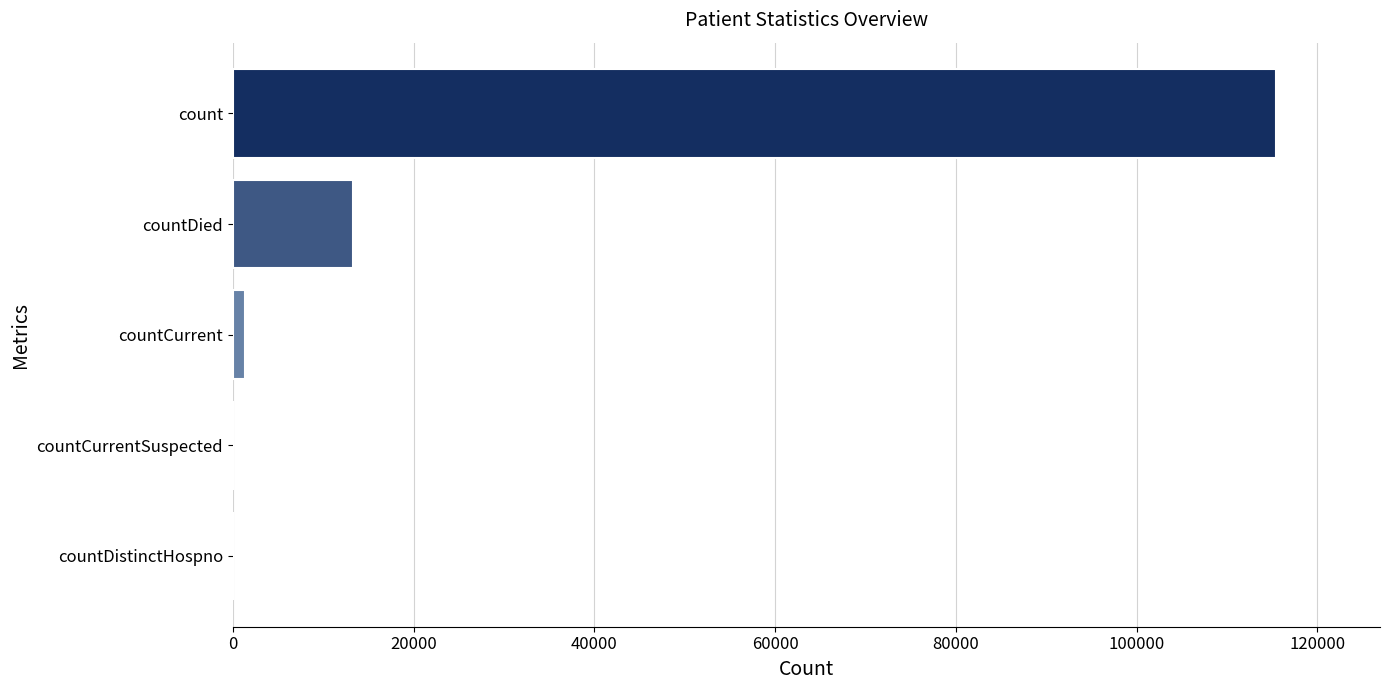

At which label is the value closest to 57689?

countDied